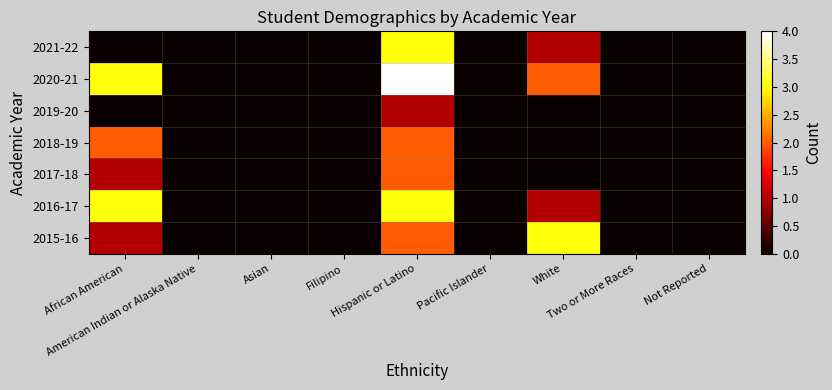

Which series has the widest spread of values?

2020-21